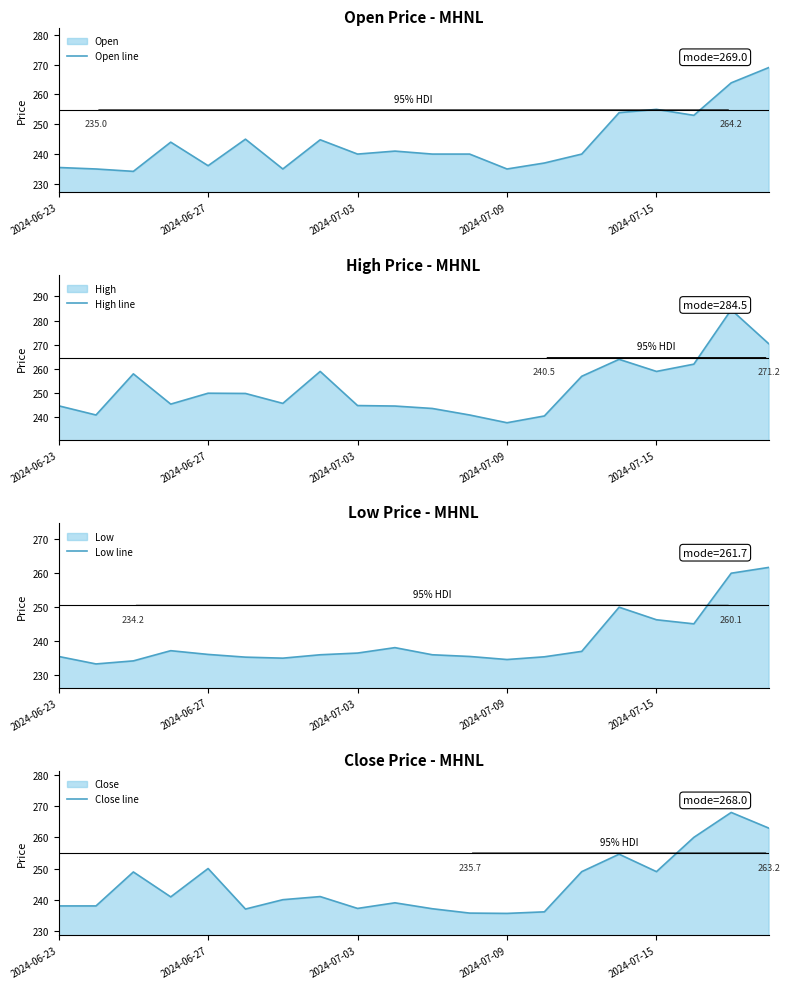

How many interior local valleys does the Low line series have?

4